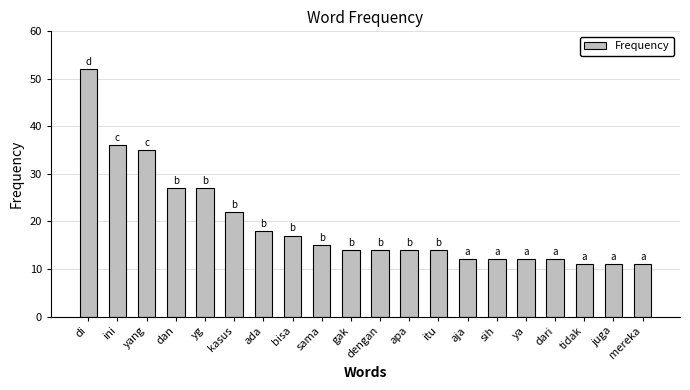

What is the ratio of the value at bisa to the value at ya?

1.4